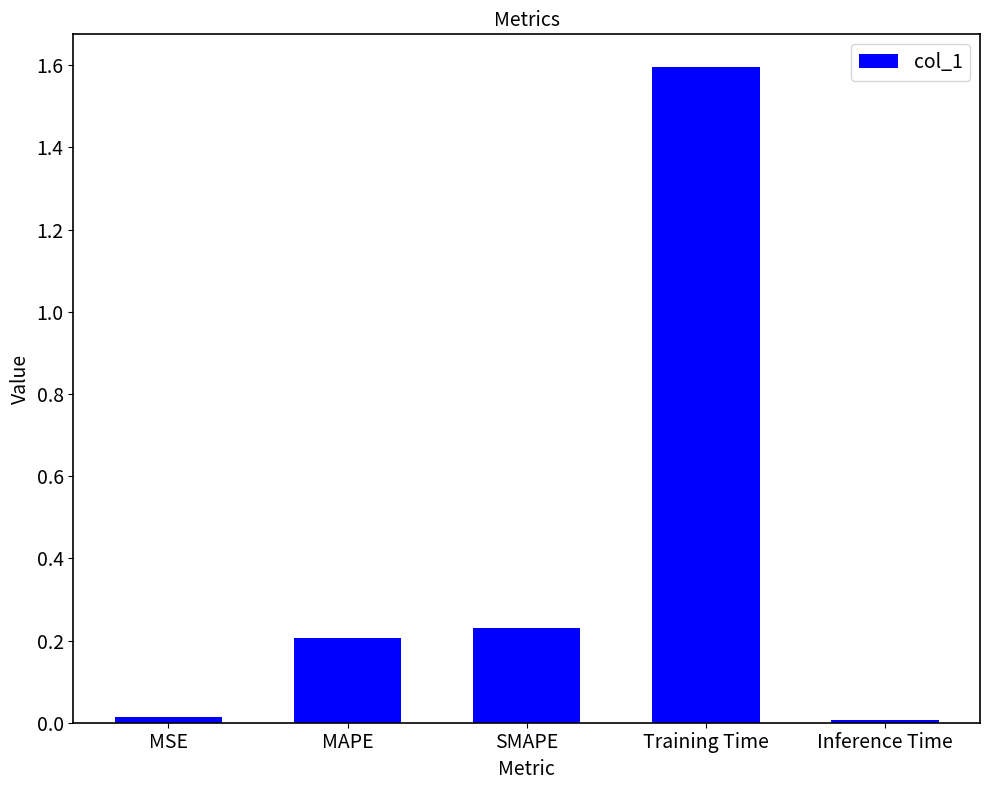

What is the label of the 5th bar from the left?

Inference Time